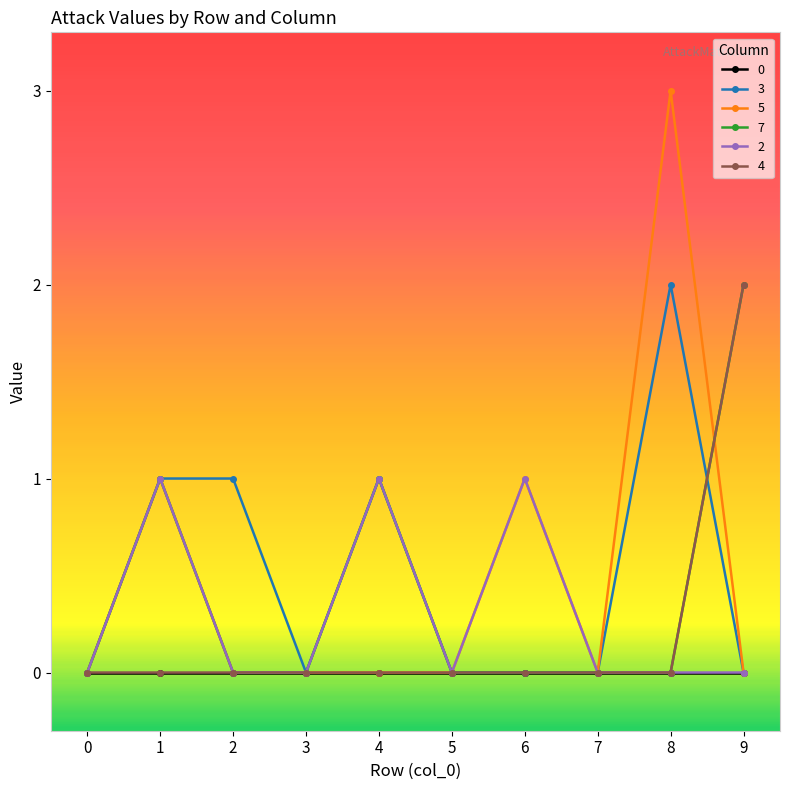

What is the value of the 3 point at the 2nd from the left?

1